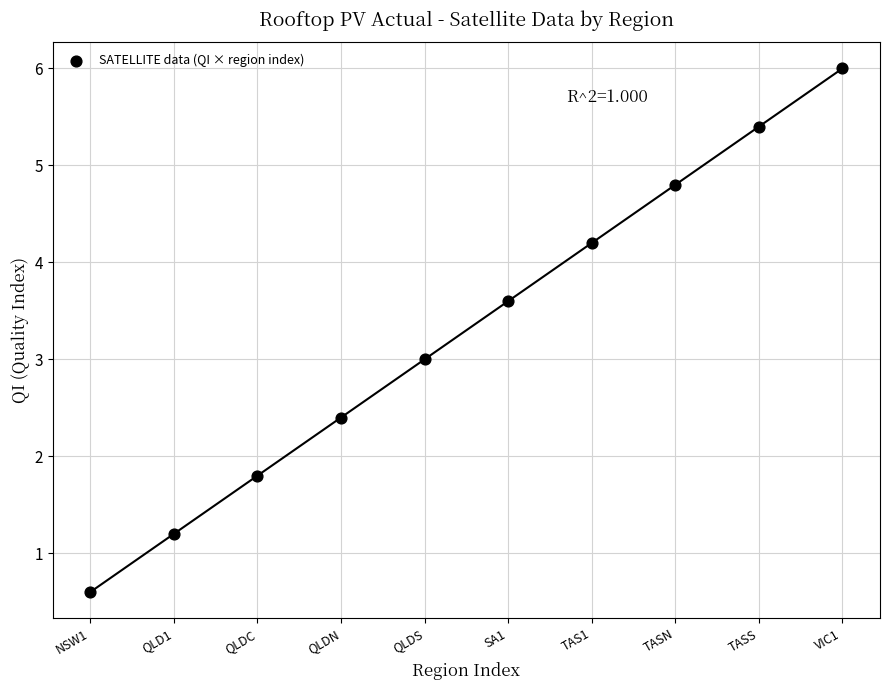

What is the range of Y values (max minus min)?

5.4